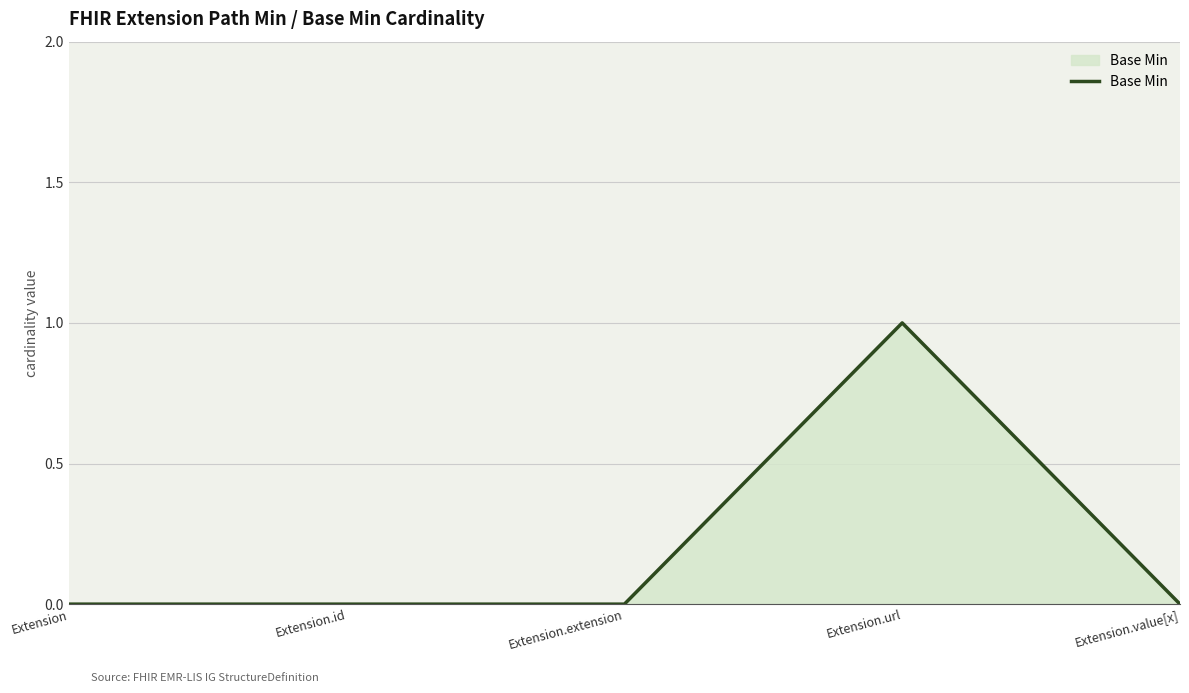

How many lines are shown in the chart?

1